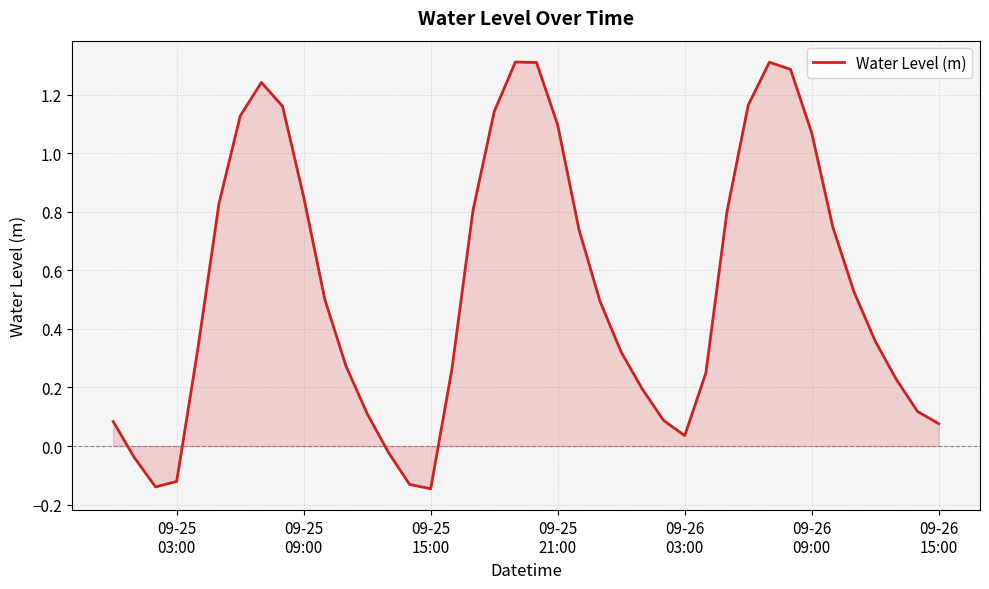

What is the difference between the maximum and minimum values?

1.5